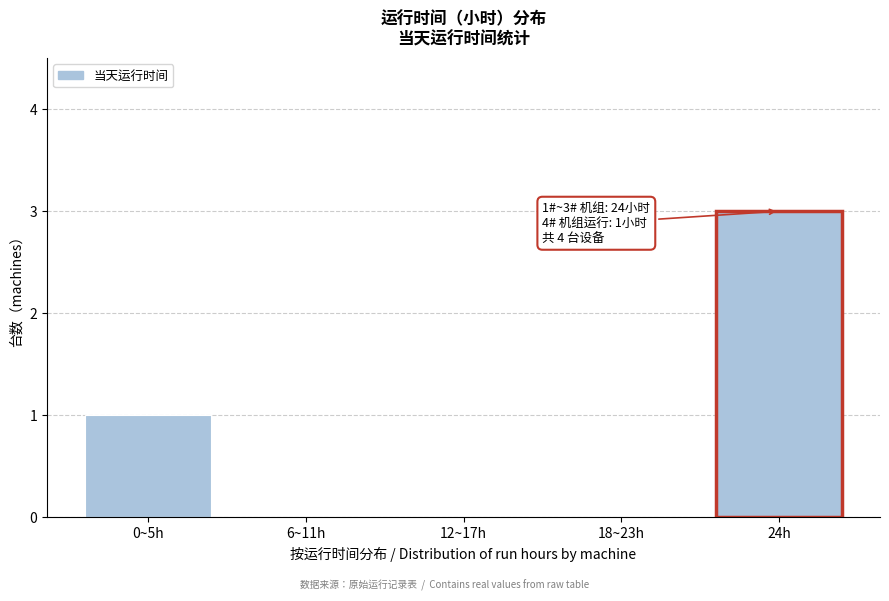

Reading right to left, transcribe all the data shown in this chart.

24h=3	18~23h=0	12~17h=0	6~11h=0	0~5h=1